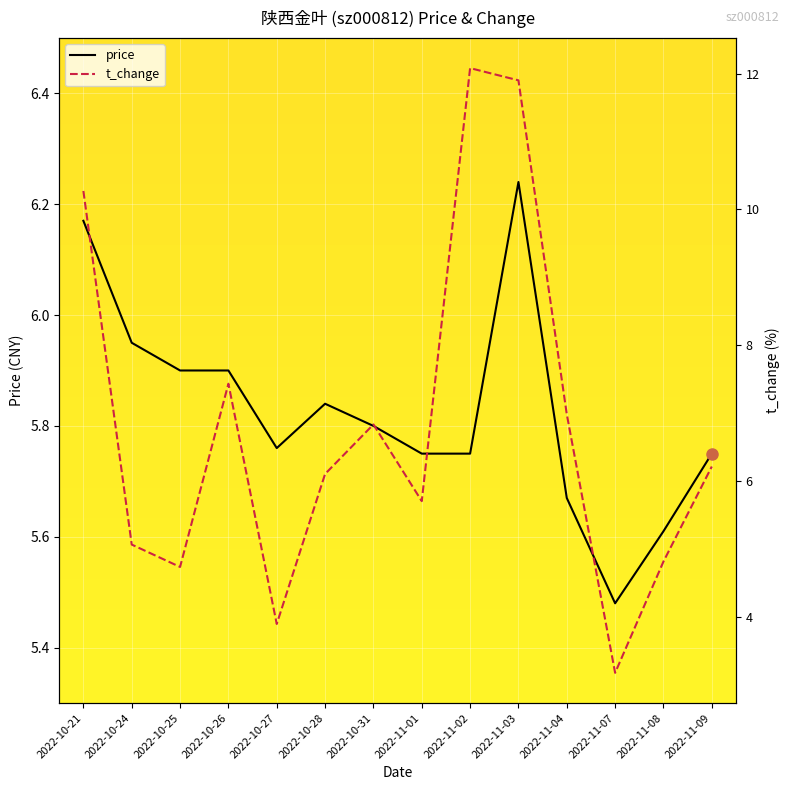

Reading left to right, what are all the values shown in this chart?

price: 2022-10-21=6.2	2022-10-24=6.0	2022-10-25=5.9	2022-10-26=5.9	2022-10-27=5.8	2022-10-28=5.8	2022-10-31=5.8	2022-11-01=5.8	2022-11-02=5.8	2022-11-03=6.2	2022-11-04=5.7	2022-11-07=5.5	2022-11-08=5.6	2022-11-09=5.8
t_change: 2022-10-21=10.3	2022-10-24=5.1	2022-10-25=4.7	2022-10-26=7.4	2022-10-27=3.9	2022-10-28=6.1	2022-10-31=6.8	2022-11-01=5.7	2022-11-02=12.1	2022-11-03=11.9	2022-11-04=7.0	2022-11-07=3.2	2022-11-08=4.8	2022-11-09=6.2